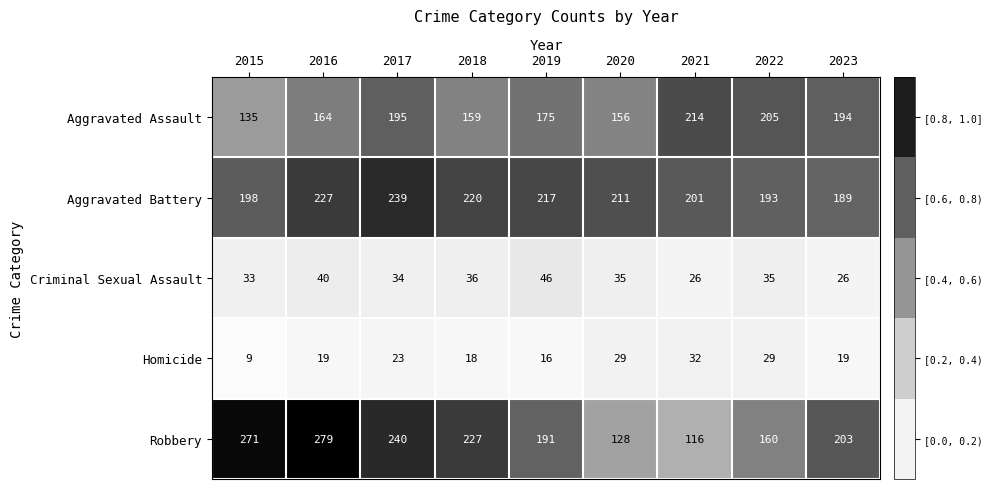

Which series has the widest spread of values?

Robbery